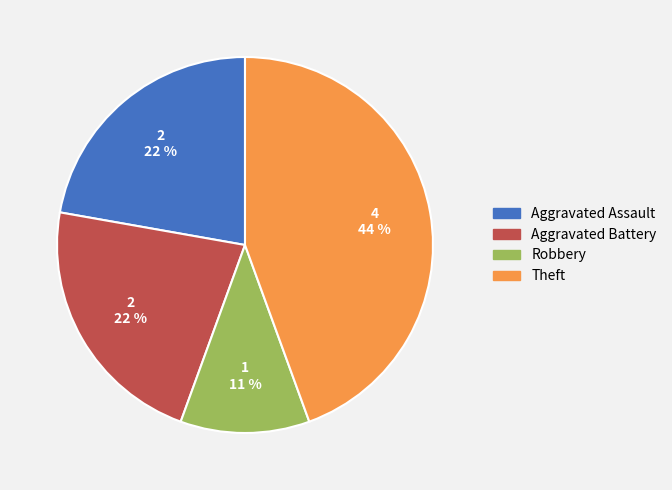

Count the number of slices in the pie.

4